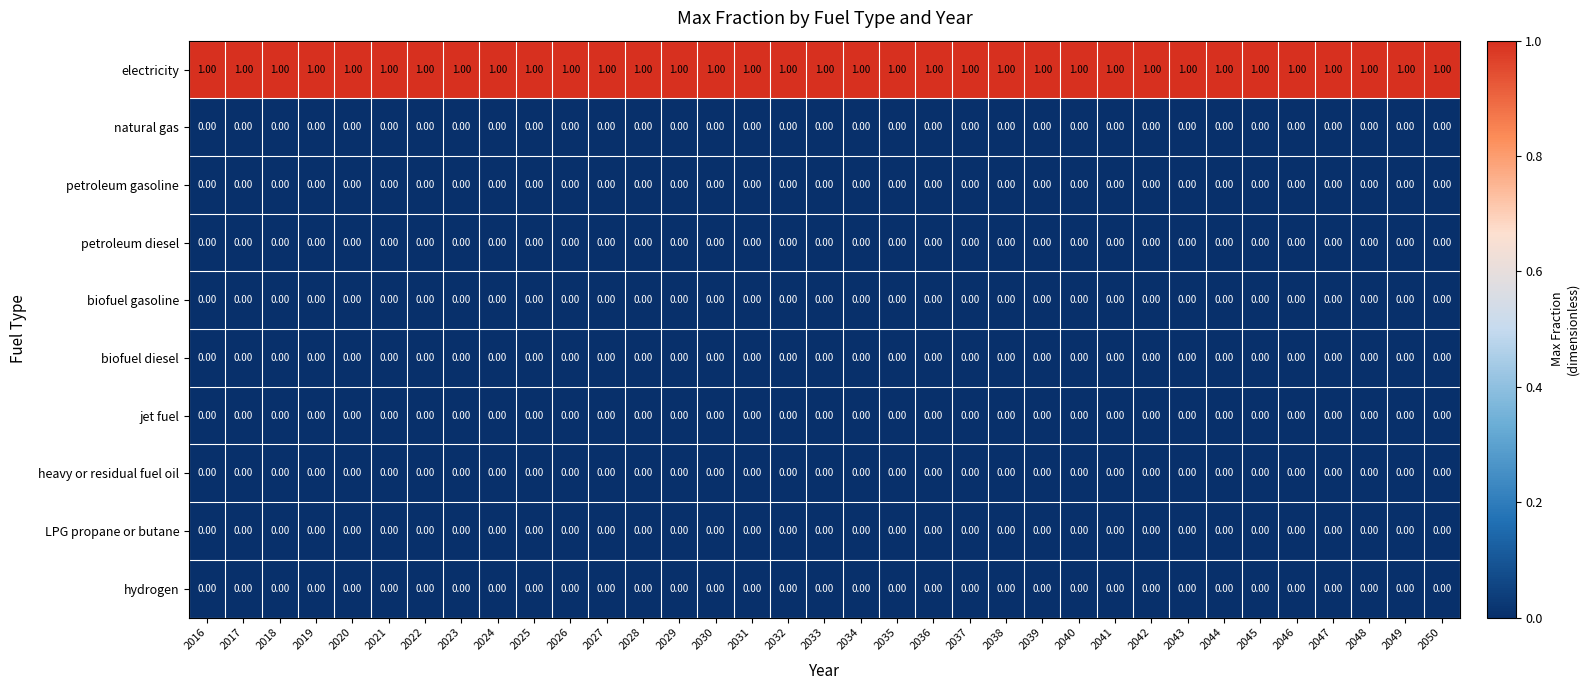

Which series has the largest total across all categories?

electricity